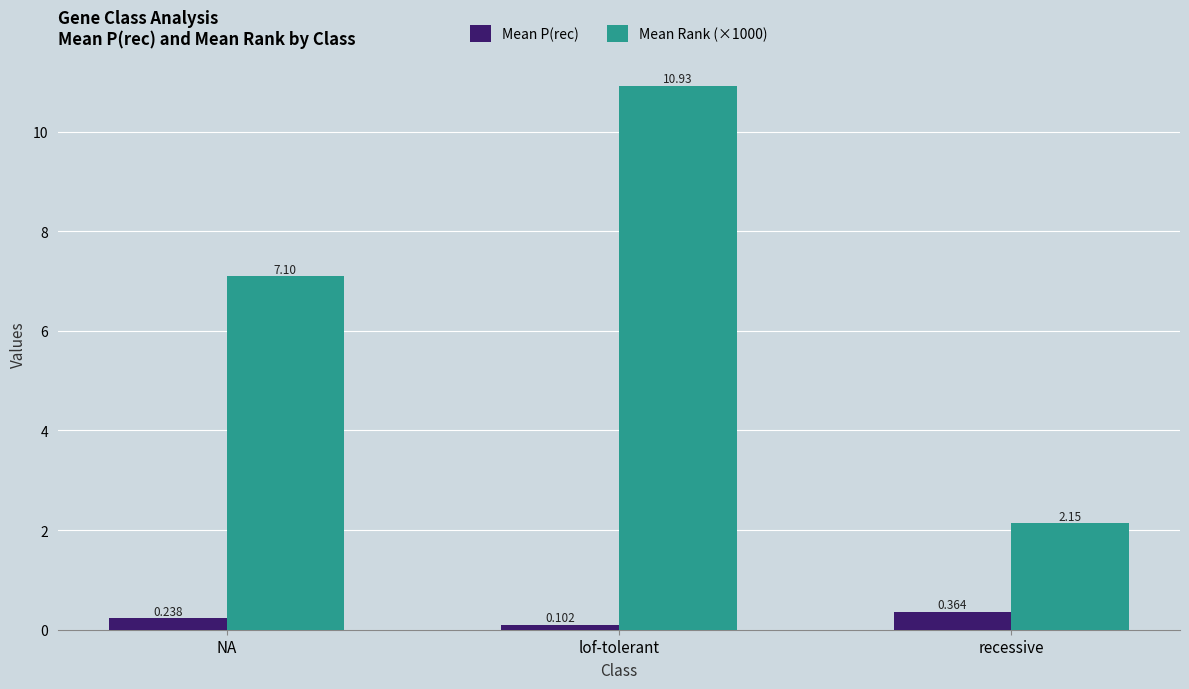

True or false: Mean Rank (×1000) has a value of 7.1 at NA.

True